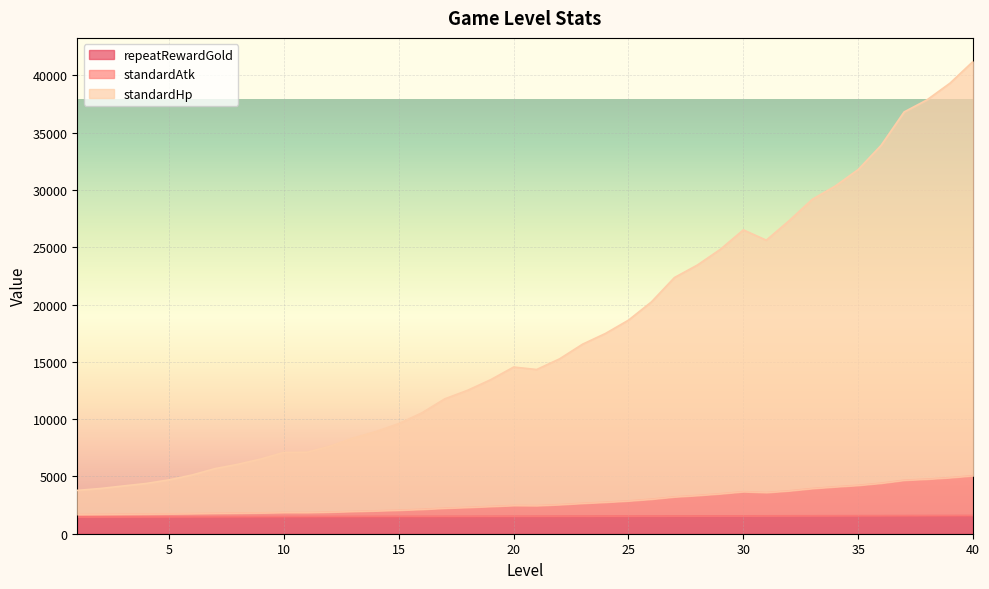

True or false: standardHp and standardAtk intersect in this chart.

False